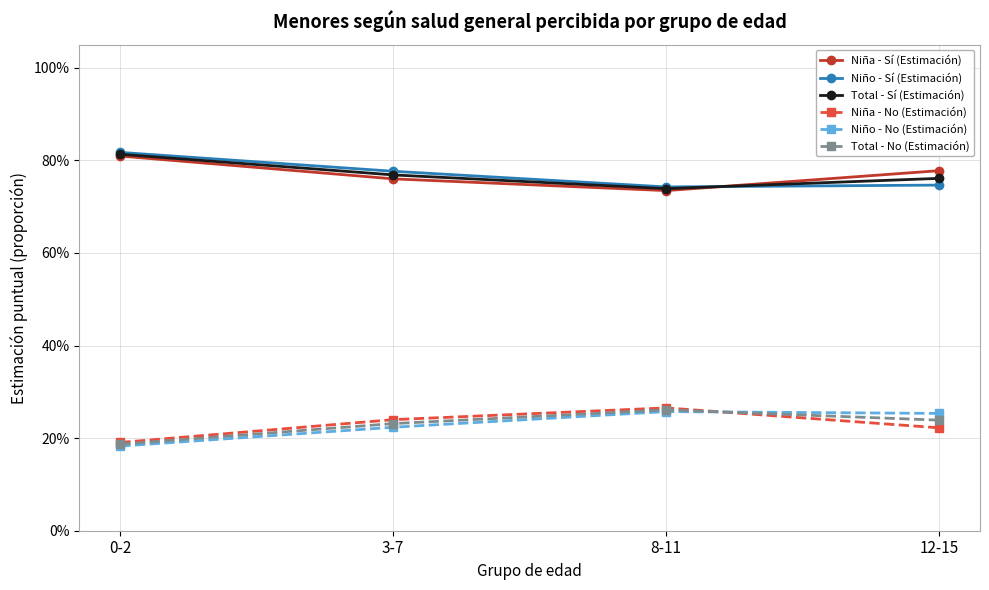

Reading left to right, what are all the values shown in this chart?

Niña - Sí (Estimación): 0-2=0.8	3-7=0.8	8-11=0.7	12-15=0.8
Niño - Sí (Estimación): 0-2=0.8	3-7=0.8	8-11=0.7	12-15=0.7
Total - Sí (Estimación): 0-2=0.8	3-7=0.8	8-11=0.7	12-15=0.8
Niña - No (Estimación): 0-2=0.2	3-7=0.2	8-11=0.3	12-15=0.2
Niño - No (Estimación): 0-2=0.2	3-7=0.2	8-11=0.3	12-15=0.3
Total - No (Estimación): 0-2=0.2	3-7=0.2	8-11=0.3	12-15=0.2